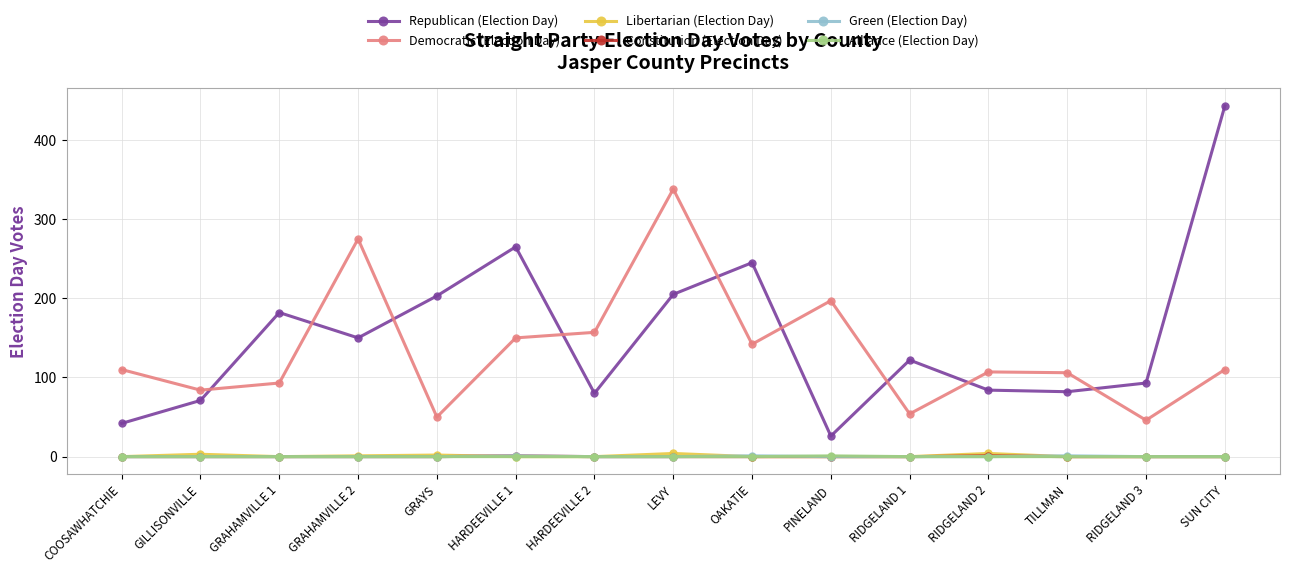

In Democratic (Election Day), how many points are higher than both neighbors (excluding endpoints)?

4